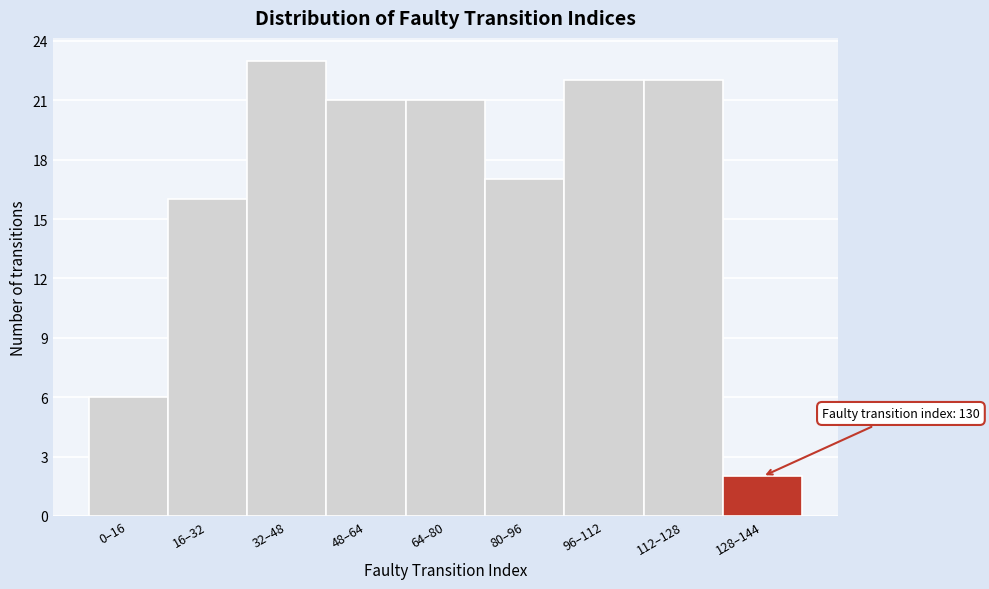

Reading left to right, transcribe all the data shown in this chart.

6	16	23	21	21	17	22	22	2